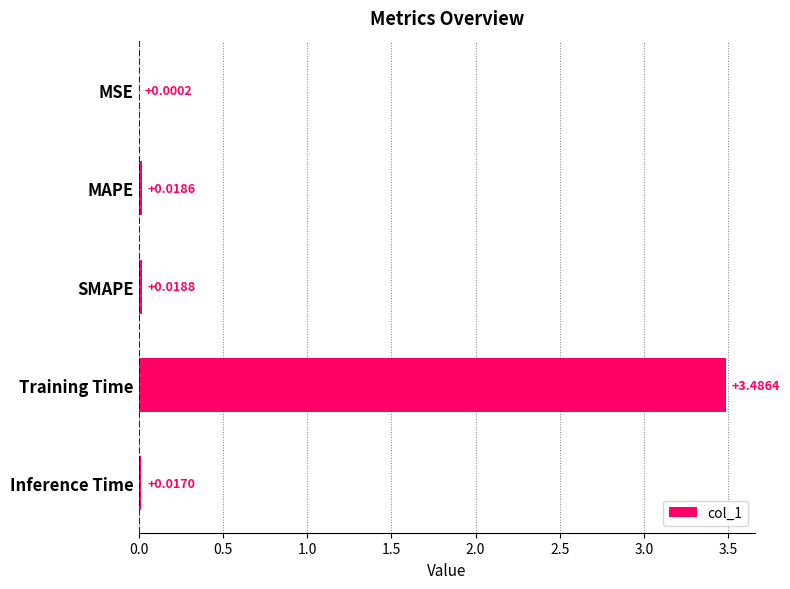

What is the sum of all values?

3.5